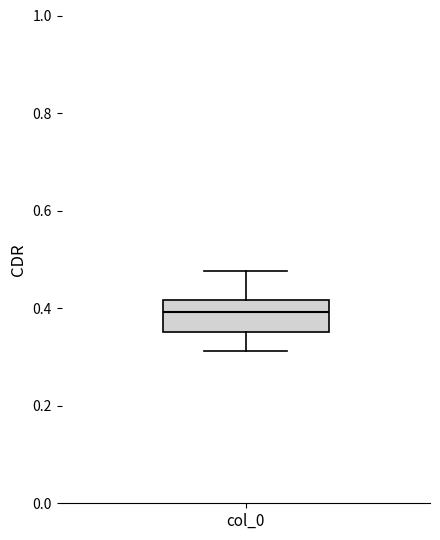

Where is the lower edge of the box for col_0 on the y-axis? The values are not printed on the chart, so give them approximately, as read against the axis.

0.36